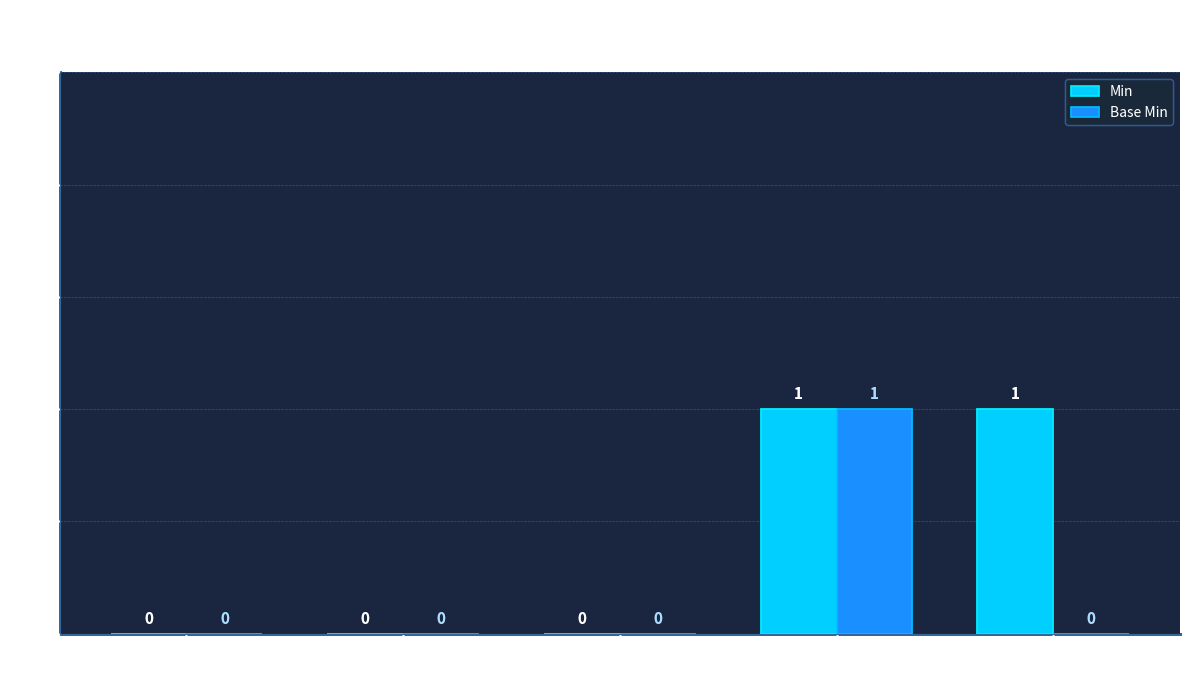

What is the maximum value for Base Min?

1